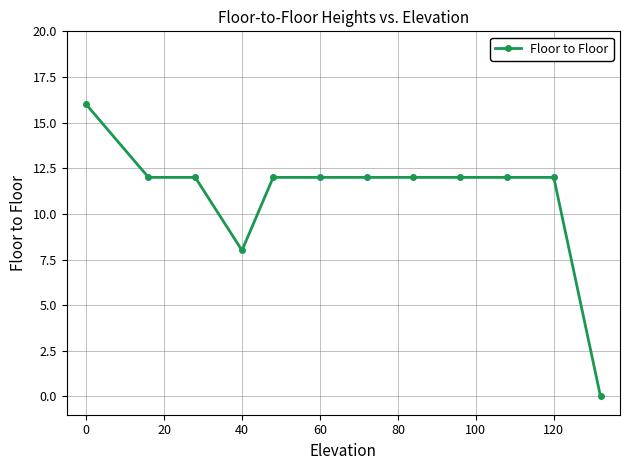

What value does the data have at 120?

12